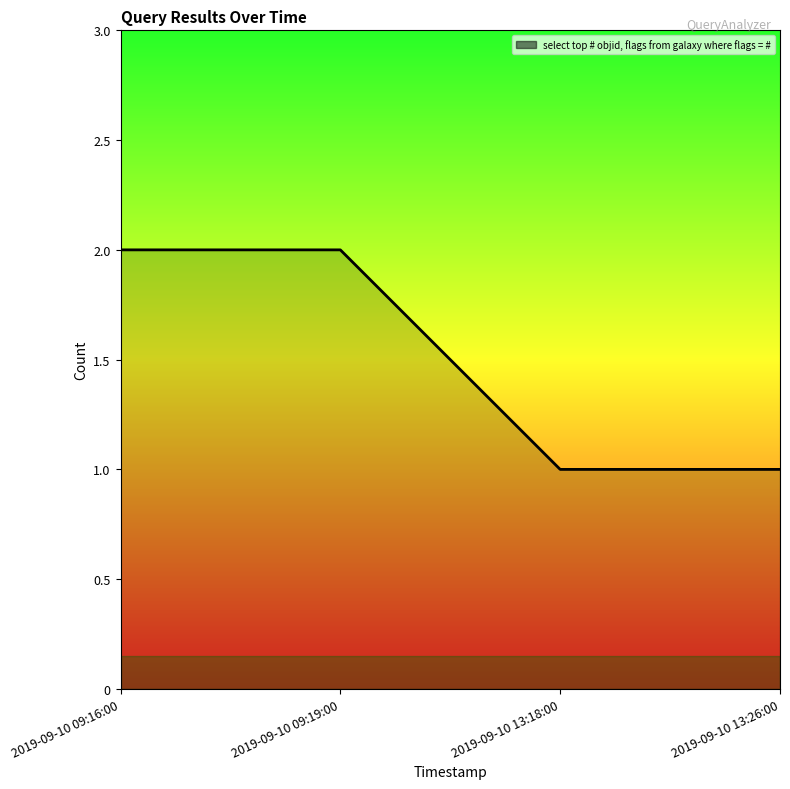

Count the values in the range 1 to 2.

4